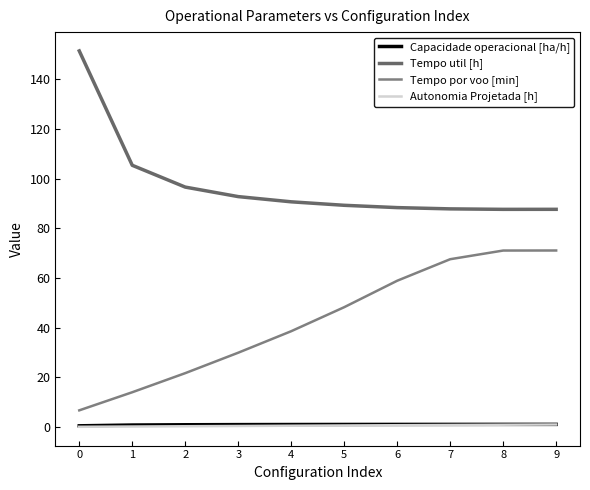

True or false: Tempo util [h] and Capacidade operacional [ha/h] intersect in this chart.

False